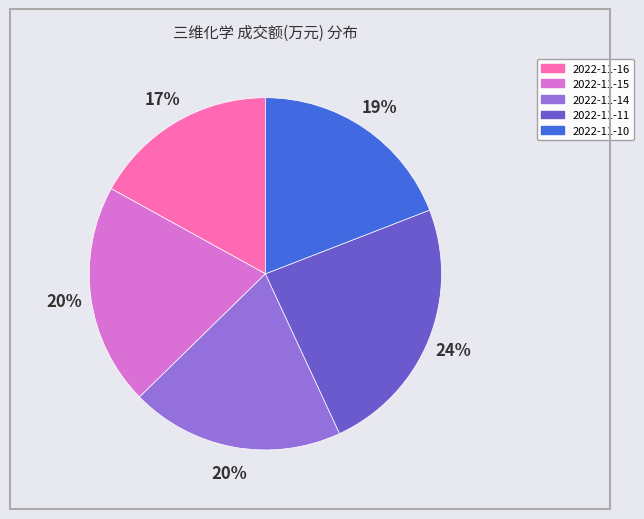

Does 2022-11-14 account for over 50% of the chart?

No